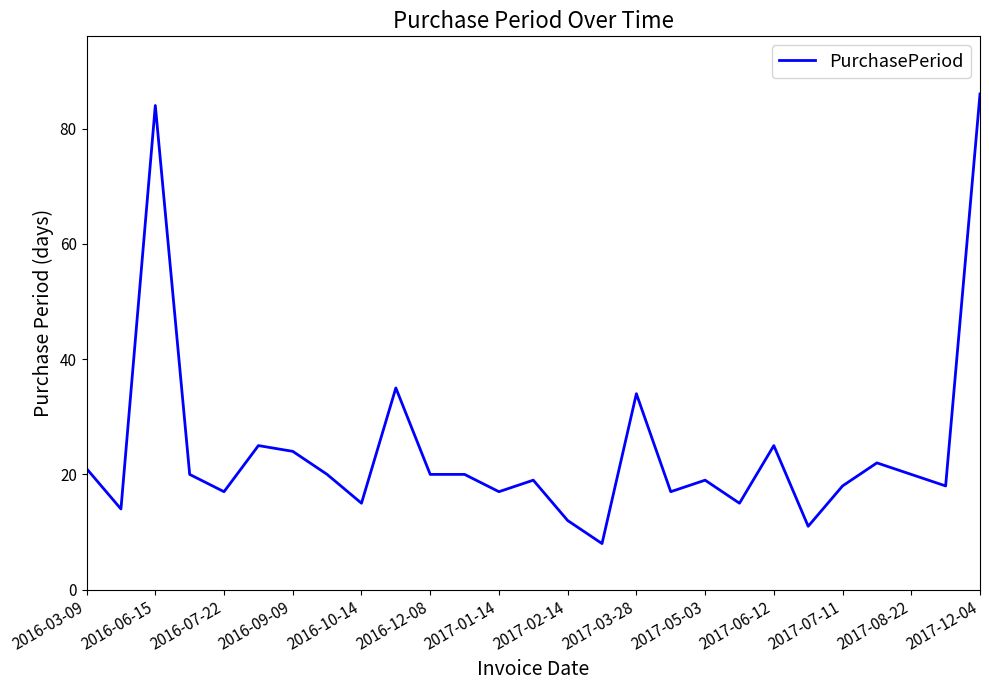

What is the minimum value shown in the chart?

8